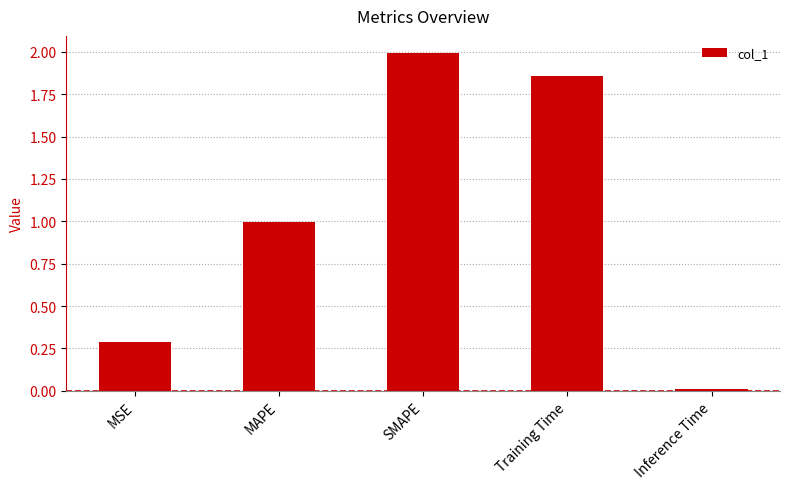

The value at MAPE is 1.0. True or false?

True